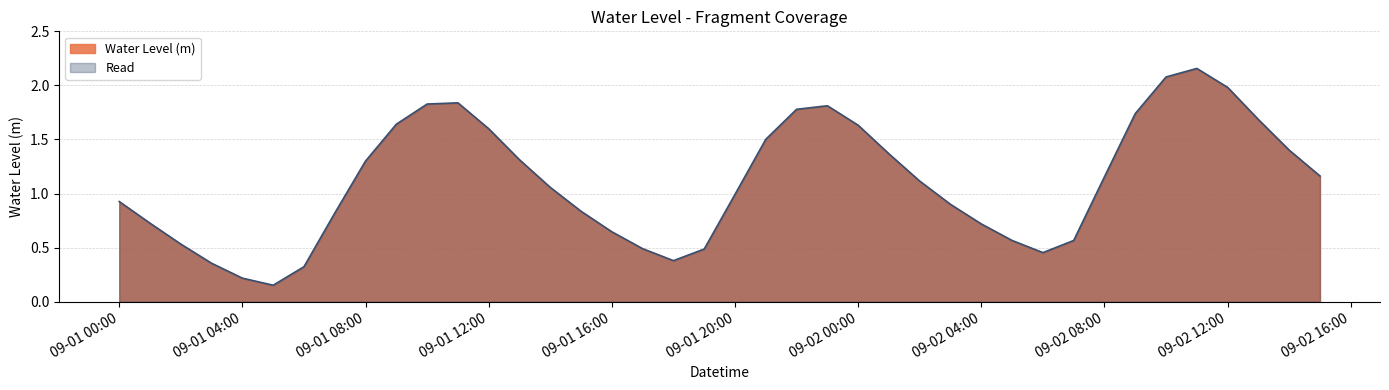

Reading left to right, list all the values displayed in this chart.

0.9	0.7	0.5	0.4	0.2	0.2	0.3	0.8	1.3	1.6	1.8	1.8	1.6	1.3	1.1	0.8	0.6	0.5	0.4	0.5	1.0	1.5	1.8	1.8	1.6	1.4	1.1	0.9	0.7	0.6	0.5	0.6	1.2	1.7	2.1	2.2	2.0	1.7	1.4	1.2